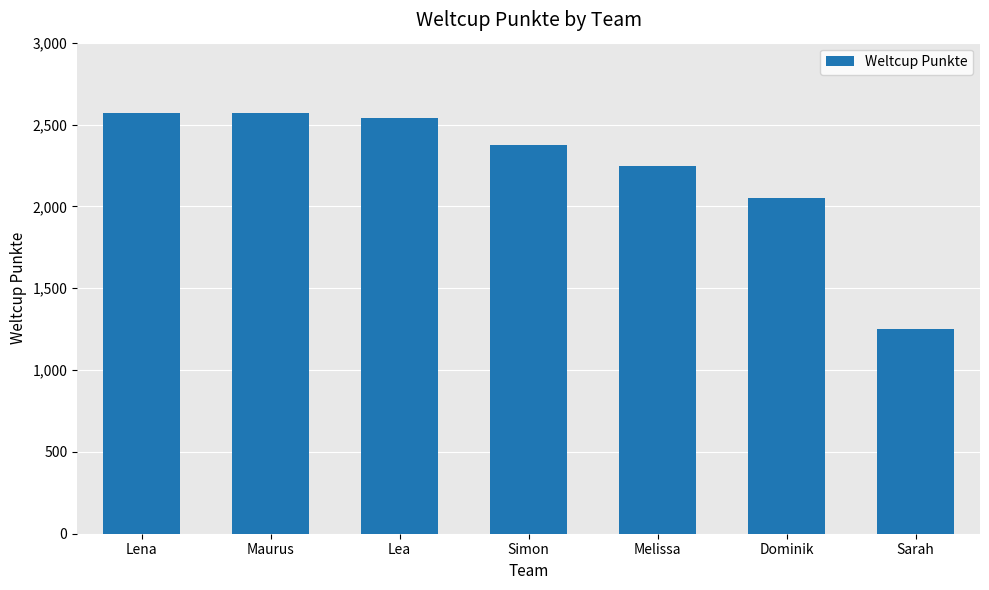

The chart shows a value of 3467 at Lena. True or false?

False